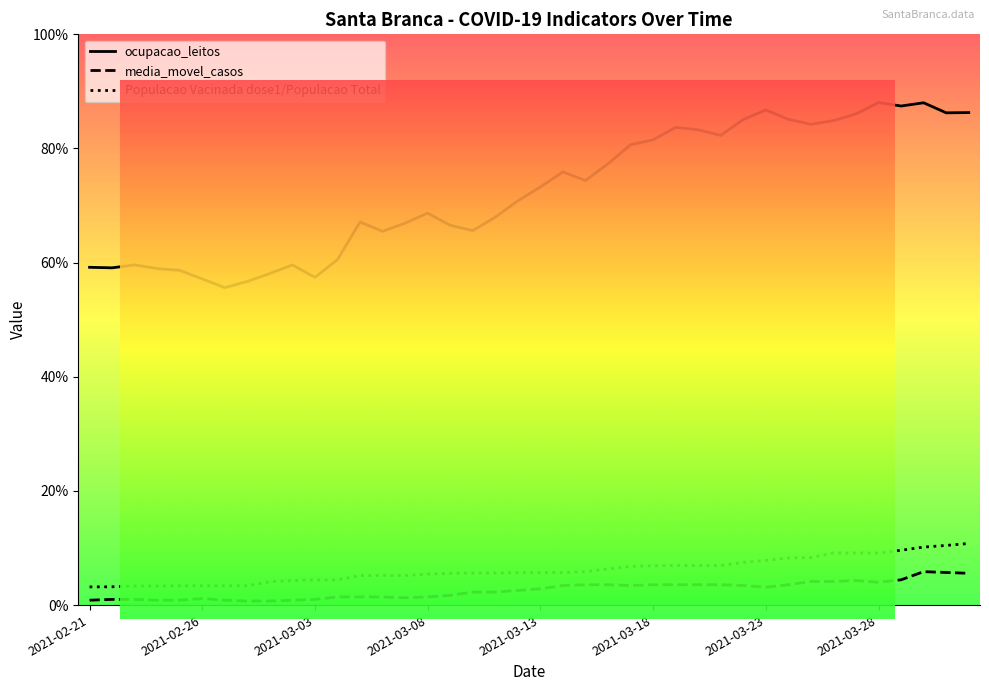

List the series in order of their peak value, lowest first.

media_movel_casos, Populacao Vacinada dose1/Populacao Total, ocupacao_leitos